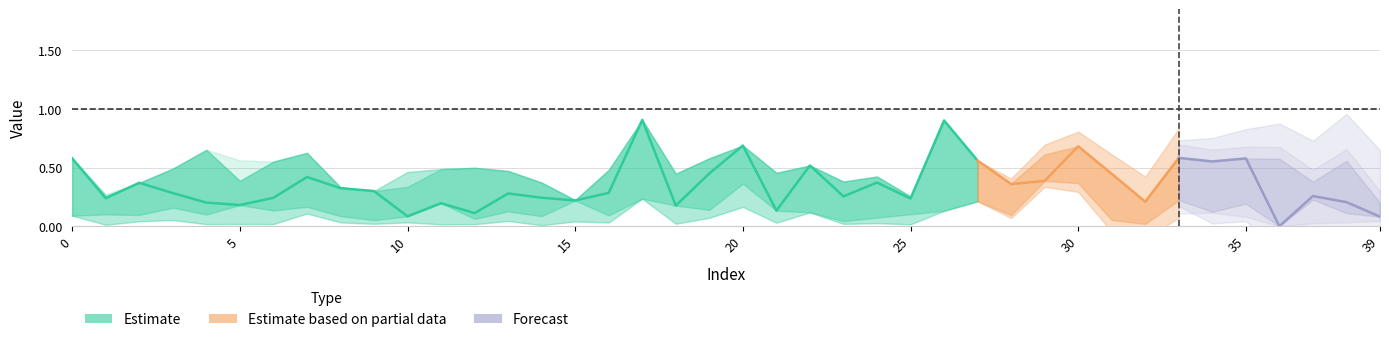

Reading right to left, extract all data points from this chart.

col_6: 39=0.1	38=0.1	37=0.2	36=0.0	35=0.3	34=0.4	33=0.6	32=0.0	31=0.1	30=0.8	29=0.5	28=0.2	27=0.3	26=0.5	25=0.1	24=0.1	23=0.1	22=0.4	21=0.2	20=0.6	19=0.3	18=0.2	17=0.4	16=0.2	15=0.2	14=0.1	13=0.2	12=0.0	11=0.2	10=0.5	9=0.0	8=0.1	7=0.3	6=0.1	5=0.3	4=0.1	3=0.1	2=0.1	1=0.1	0=0.3
col_20: 39=0.1	38=0.2	37=0.3	36=0.0	35=0.6	34=0.6	33=0.6	32=0.2	31=0.4	30=0.7	29=0.4	28=0.4	27=0.6	26=0.9	25=0.2	24=0.4	23=0.3	22=0.5	21=0.1	20=0.7	19=0.5	18=0.2	17=0.9	16=0.3	15=0.2	14=0.2	13=0.3	12=0.1	11=0.2	10=0.1	9=0.3	8=0.3	7=0.4	6=0.2	5=0.2	4=0.2	3=0.3	2=0.4	1=0.2	0=0.6
col_11: 39=0.2	38=0.4	37=0.0	36=0.3	35=0.1	34=0.1	33=0.2	32=0.1	31=0.2	30=0.3	29=0.2	28=0.2	27=0.1	26=0.1	25=0.1	24=0.0	23=0.2	22=0.4	21=0.2	20=0.1	19=0.2	18=0.2	17=0.1	16=0.1	15=0.2	14=0.1	13=0.2	12=0.2	11=0.2	10=0.3	9=0.1	8=0.2	7=0.3	6=0.2	5=0.6	4=0.1	3=0.2	2=0.0	1=0.3	0=0.2
col_15: 39=0.2	38=0.1	37=0.2	36=0.1	35=0.2	34=0.1	33=0.2	32=0.0	31=0.1	30=0.4	29=0.5	28=0.1	27=0.2	26=0.1	25=0.1	24=0.1	23=0.0	22=0.1	21=0.3	20=0.4	19=0.1	18=0.3	17=0.2	16=0.1	15=0.2	14=0.1	13=0.1	12=0.1	11=0.2	10=0.5	9=0.1	8=0.1	7=0.2	6=0.1	5=0.2	4=0.1	3=0.2	2=0.1	1=0.1	0=0.1
col_24: 39=0.2	38=0.6	37=0.4	36=0.6	35=0.4	34=0.5	33=0.4	32=0.2	31=0.3	30=0.5	29=0.6	28=0.4	27=0.3	26=0.5	25=0.3	24=0.4	23=0.4	22=0.5	21=0.5	20=0.7	19=0.6	18=0.4	17=0.3	16=0.5	15=0.2	14=0.4	13=0.5	12=0.5	11=0.5	10=0.3	9=0.3	8=0.3	7=0.6	6=0.6	5=0.4	4=0.7	3=0.5	2=0.3	1=0.3	0=0.5
col_13: 39=0.0	38=0.0	37=0.0	36=0.0	35=0.1	34=0.1	33=0.1	32=0.0	31=0.1	30=0.1	29=0.1	28=0.1	27=0.2	26=0.3	25=0.0	24=0.0	23=0.0	22=0.2	21=0.0	20=0.2	19=0.1	18=0.0	17=0.3	16=0.0	15=0.0	14=0.0	13=0.0	12=0.0	11=0.0	10=0.0	9=0.0	8=0.0	7=0.1	6=0.0	5=0.0	4=0.0	3=0.1	2=0.0	1=0.0	0=0.1